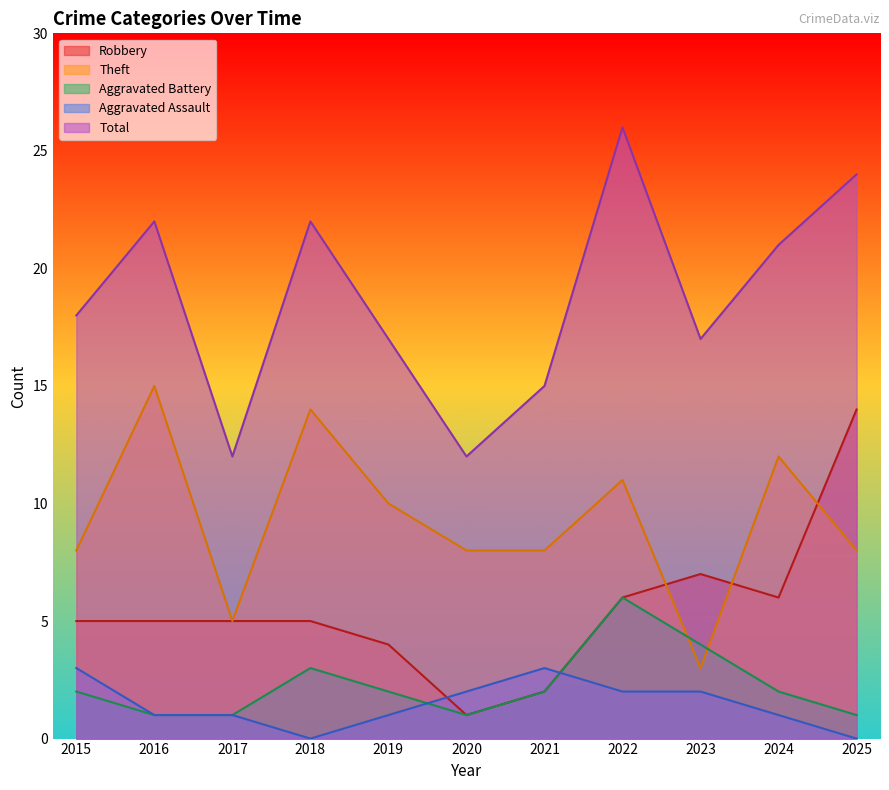

At which category is the sum across all series the highest?

2022